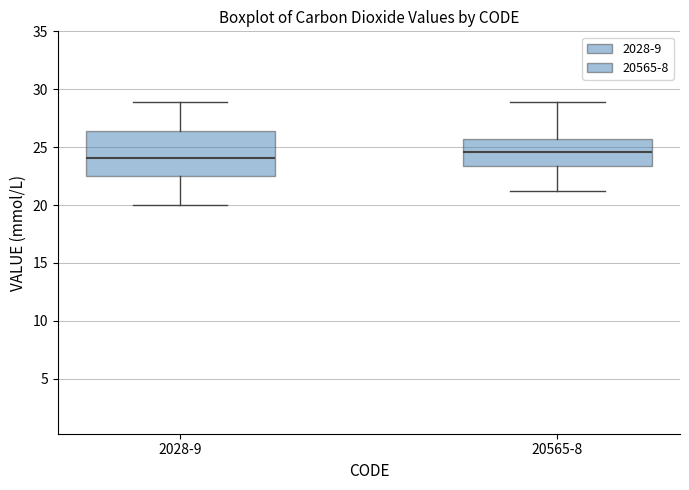

Reading left to right, transcribe this box plot: for each box, give where its median line is, the range the box spans, and where its two whiskers end, as read against the y-axis. The values are not printed on the chart, so give them approximately, as read against the axis.

2028-9: median 24.0, box 22.5 to 26.5, whiskers 20.0 to 29.0
20565-8: median 24.5, box 23.5 to 25.5, whiskers 21.0 to 29.0